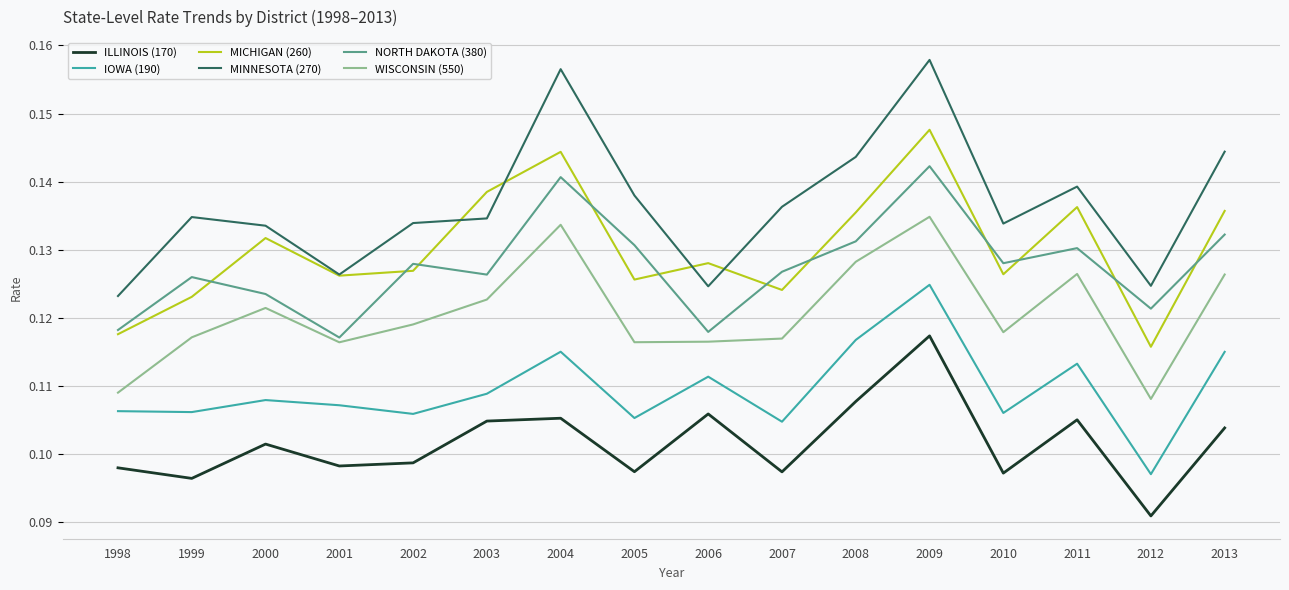

Where is ILLINOIS (170) nearest to the value 0?

2012